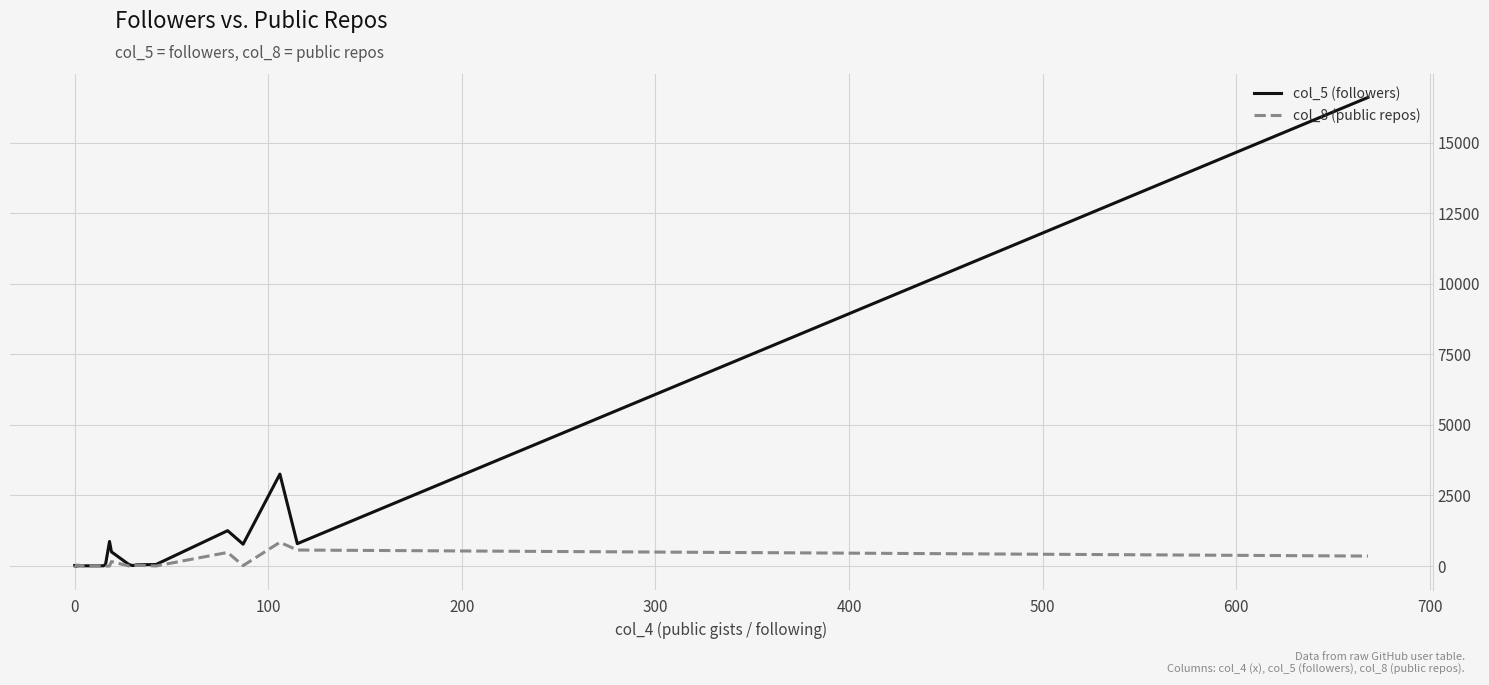

Which series has the widest spread of values?

col_5 (followers)